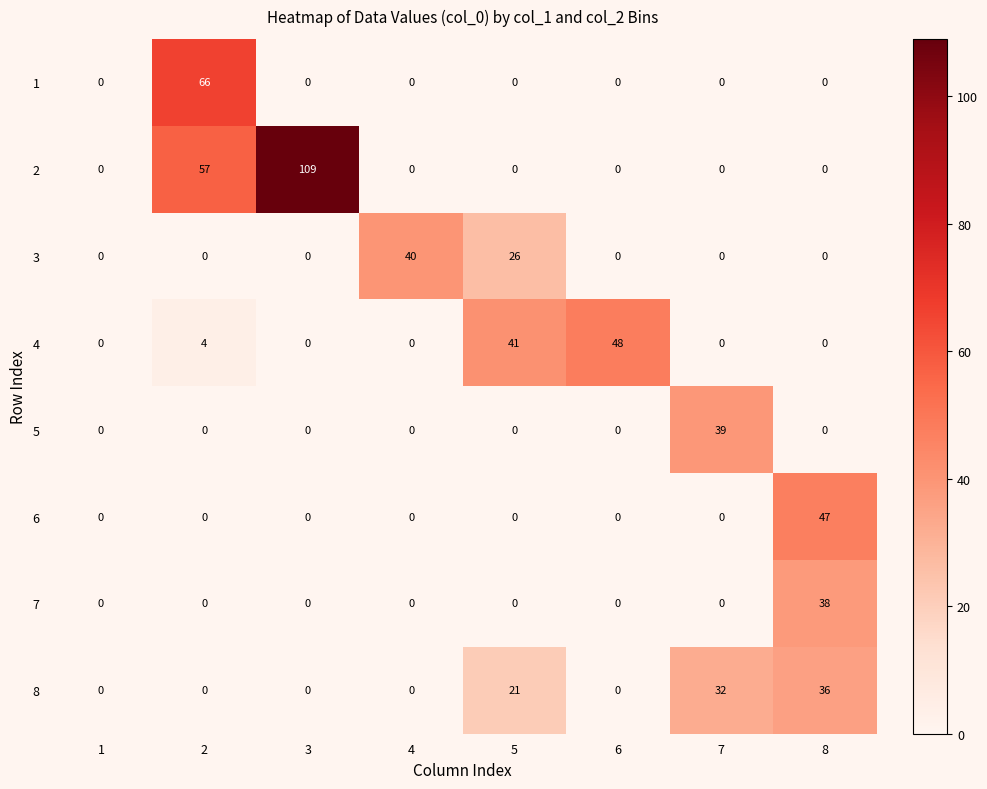

Between 6 and 7, which series saw the biggest shift?

4